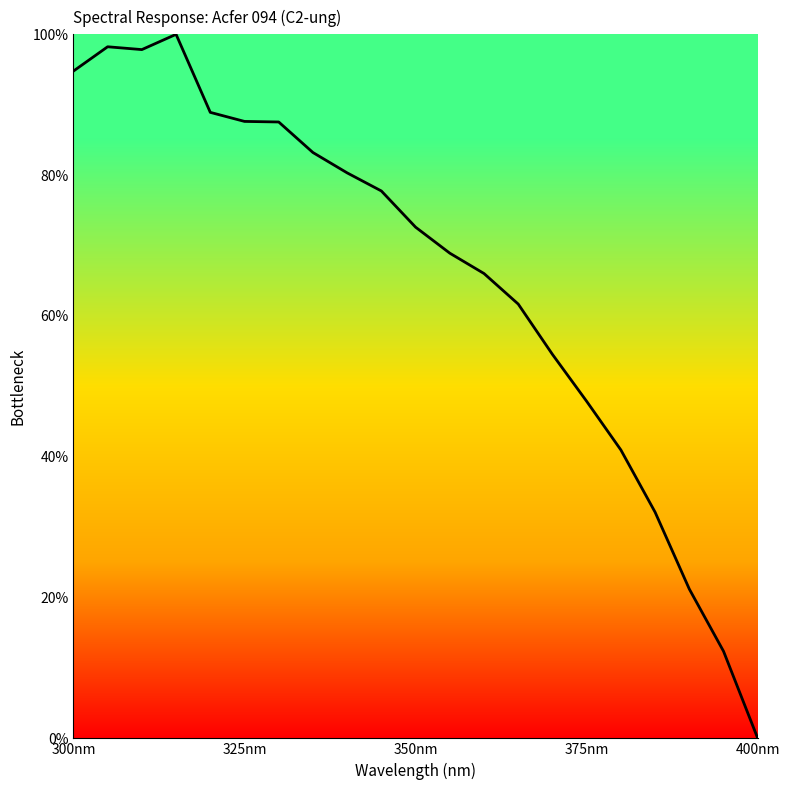

What is the maximum value shown in the chart?

100.0